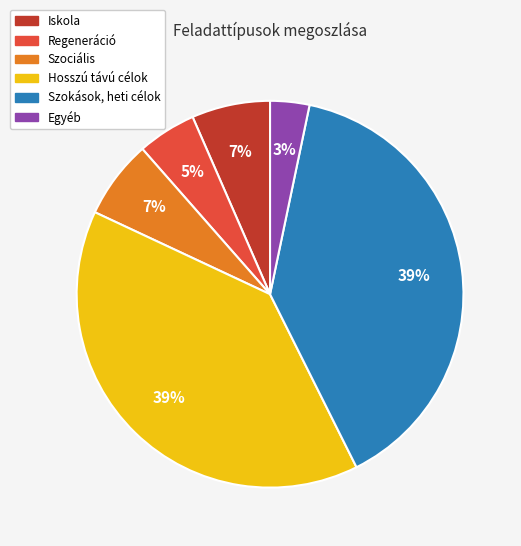

Which category has the smallest portion of the pie?

Egyéb